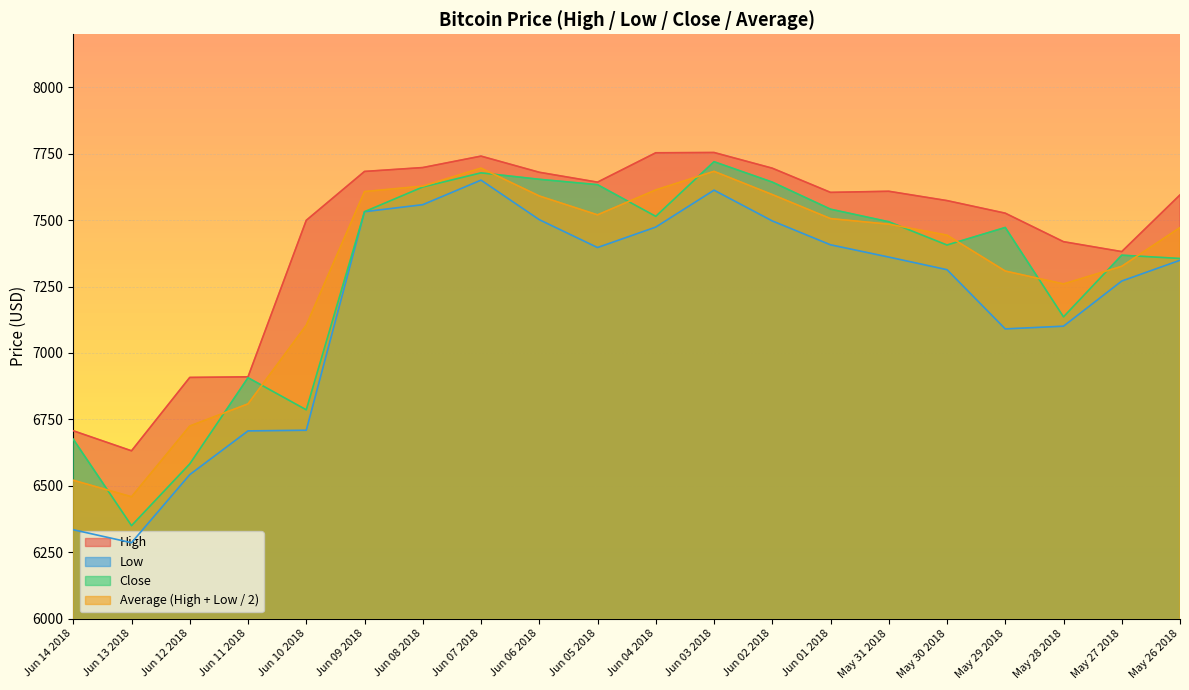

How many lines are shown in the chart?

4